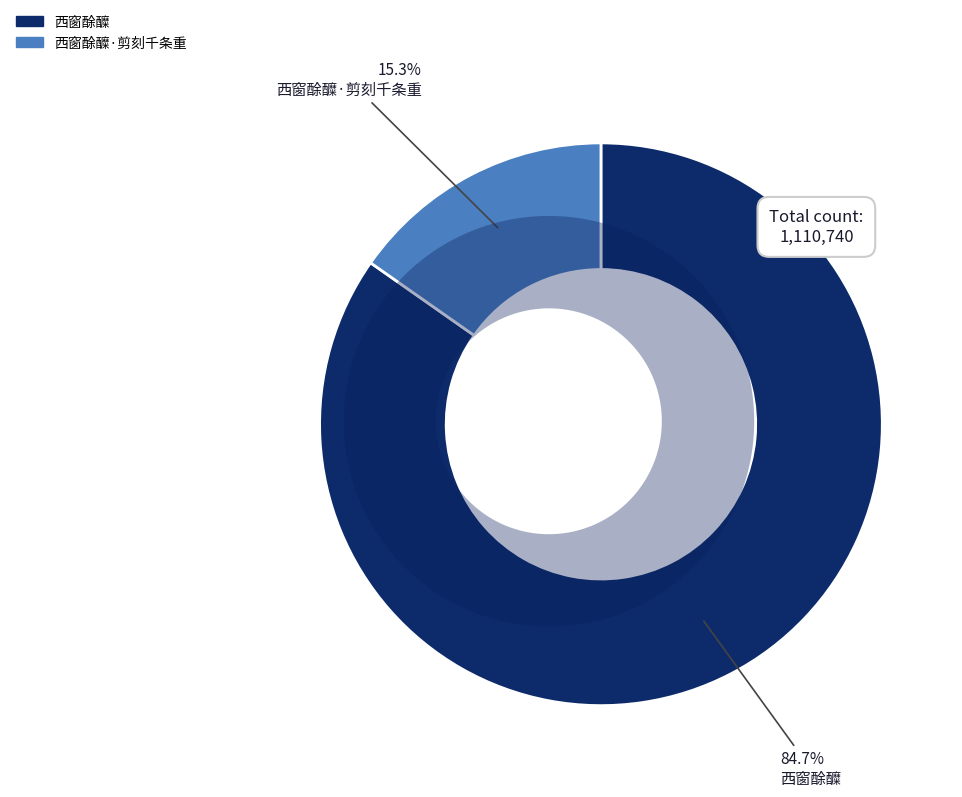

True or false: 西窗酴醾·剪刻千条重 accounts for 21% of the total.

False